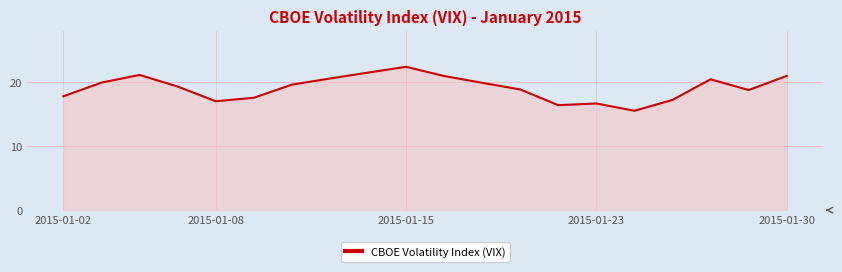

What is the greatest value displayed?

22.4